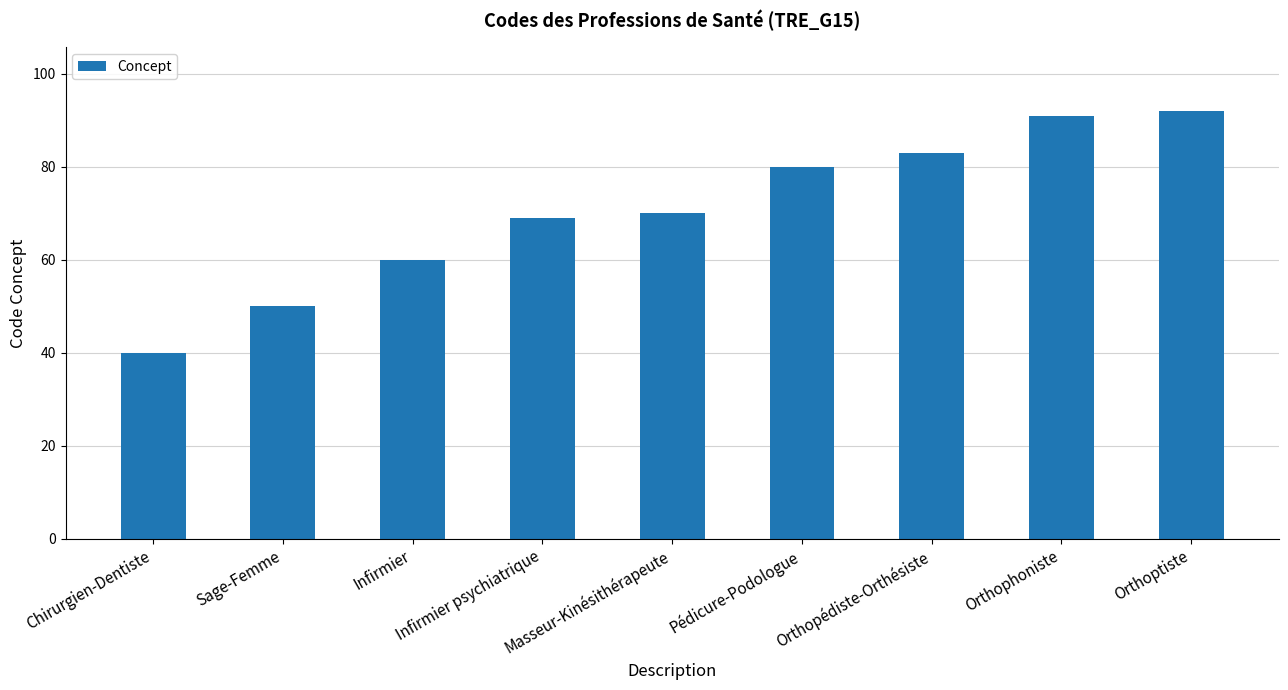

What is the label of the 9th bar from the right?

Chirurgien-Dentiste